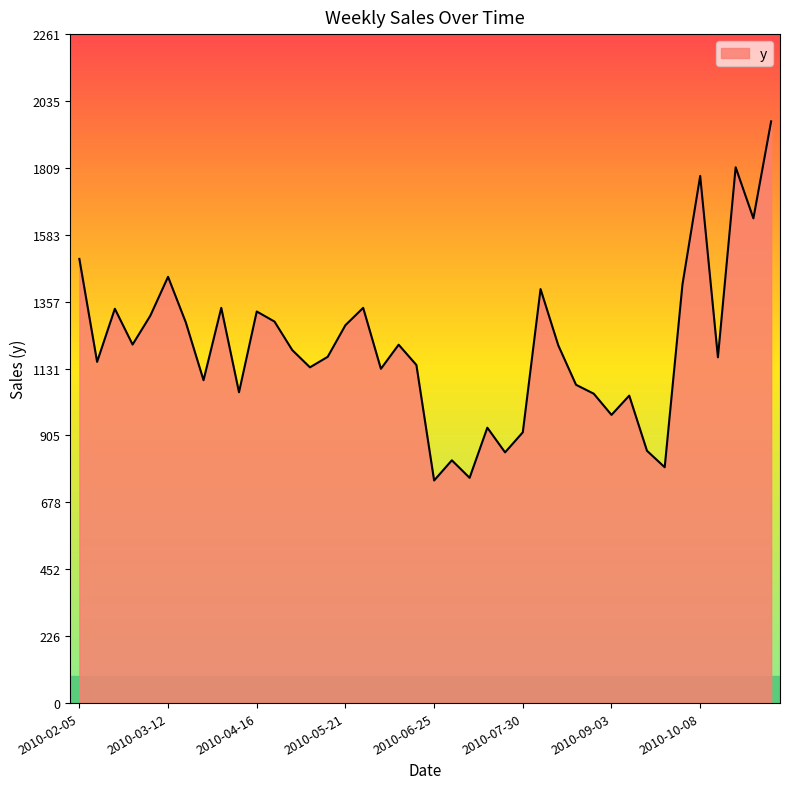

What is the smallest value displayed?

752.5